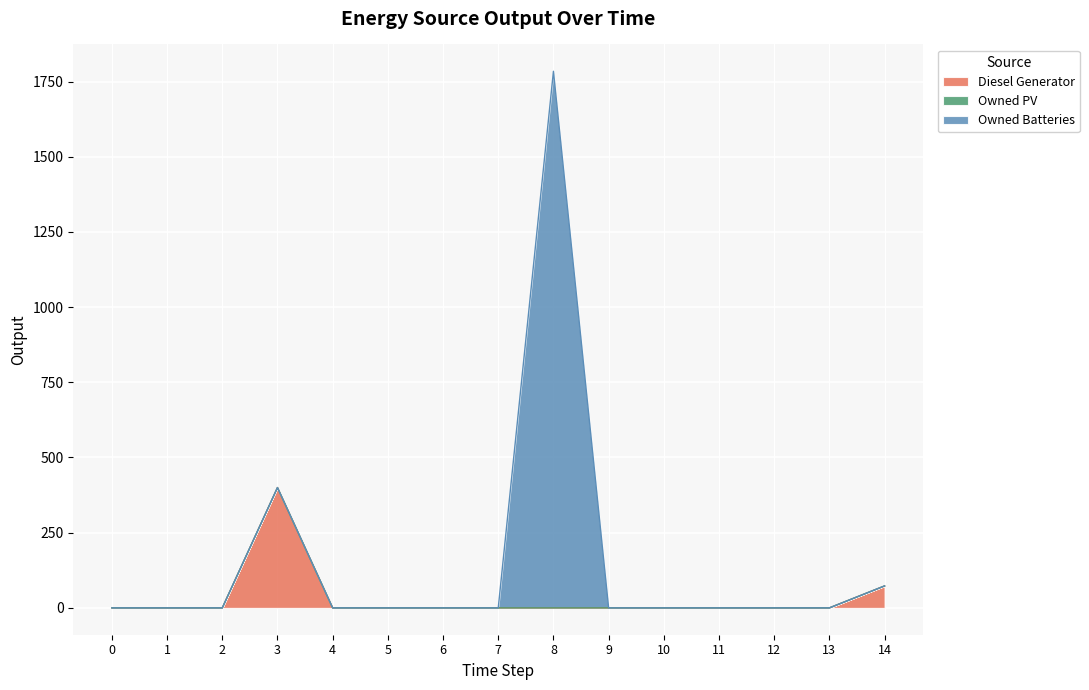

Which series has the largest range (max minus min)?

Owned Batteries